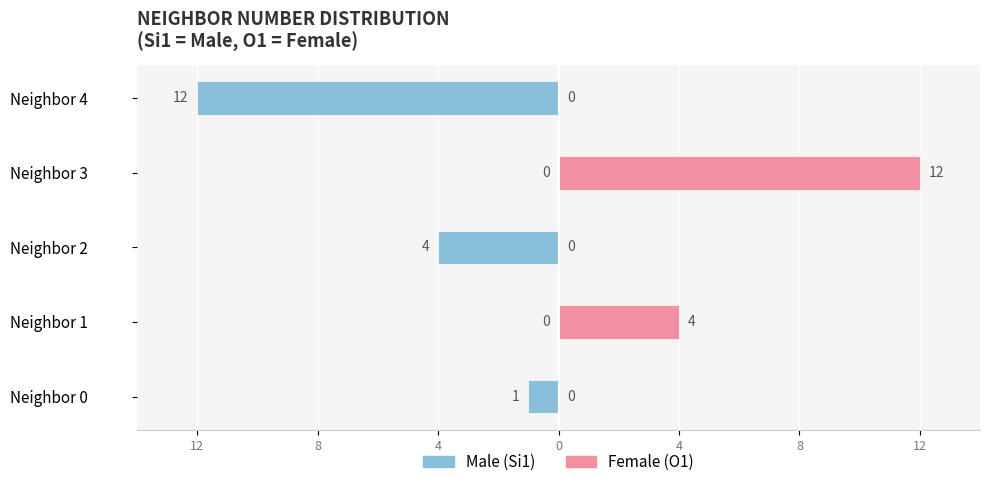

What is the sum of all Female (O1) values?

16